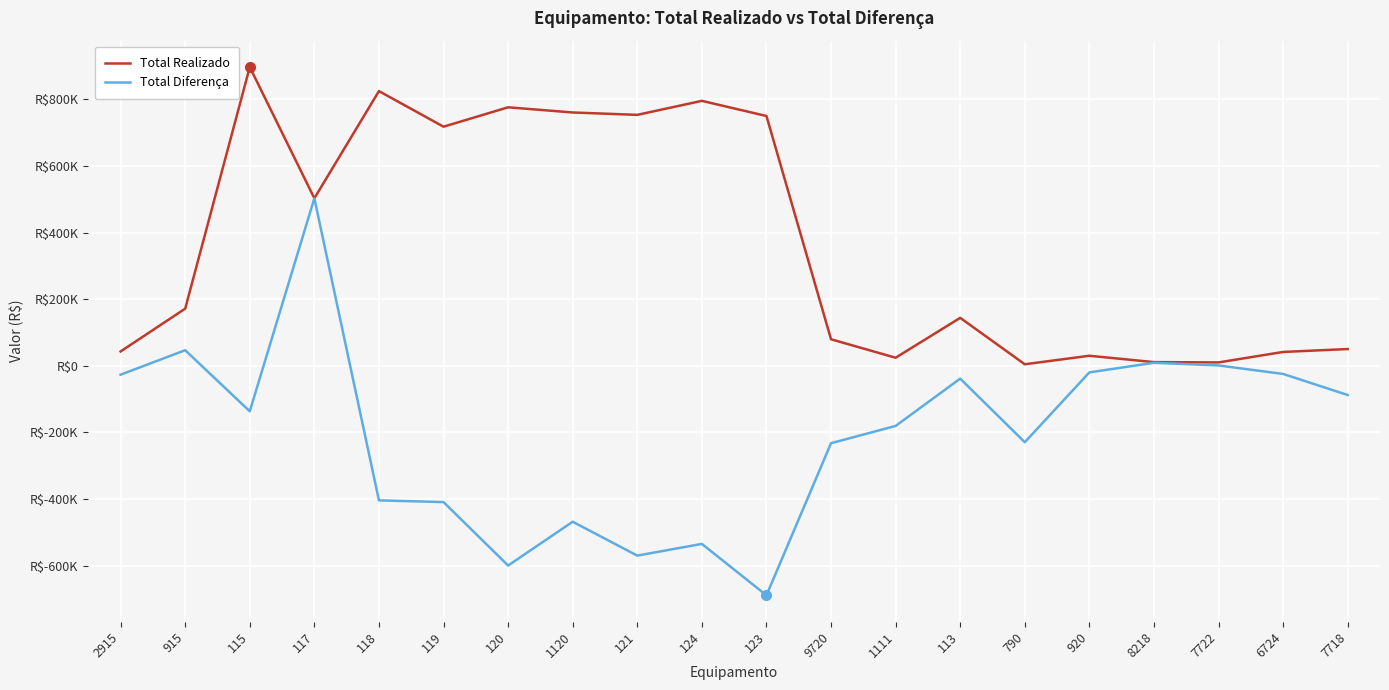

How many series are shown in this chart?

2